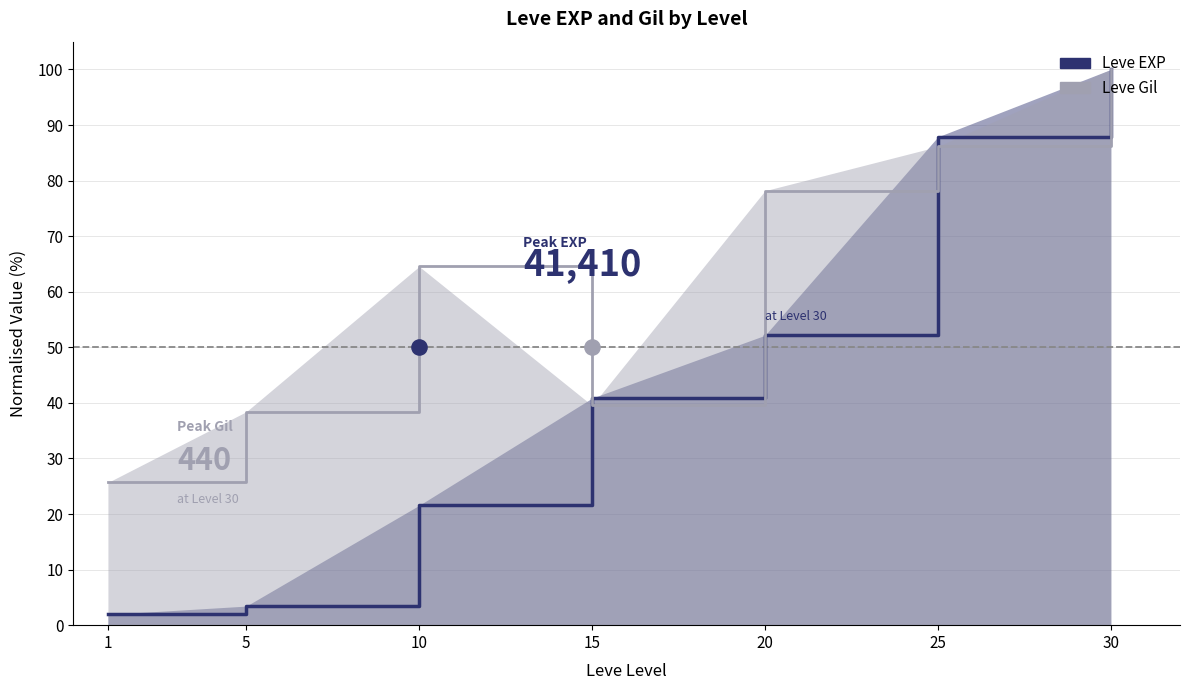

Which series reaches the maximum Y coordinate?

Leve EXP